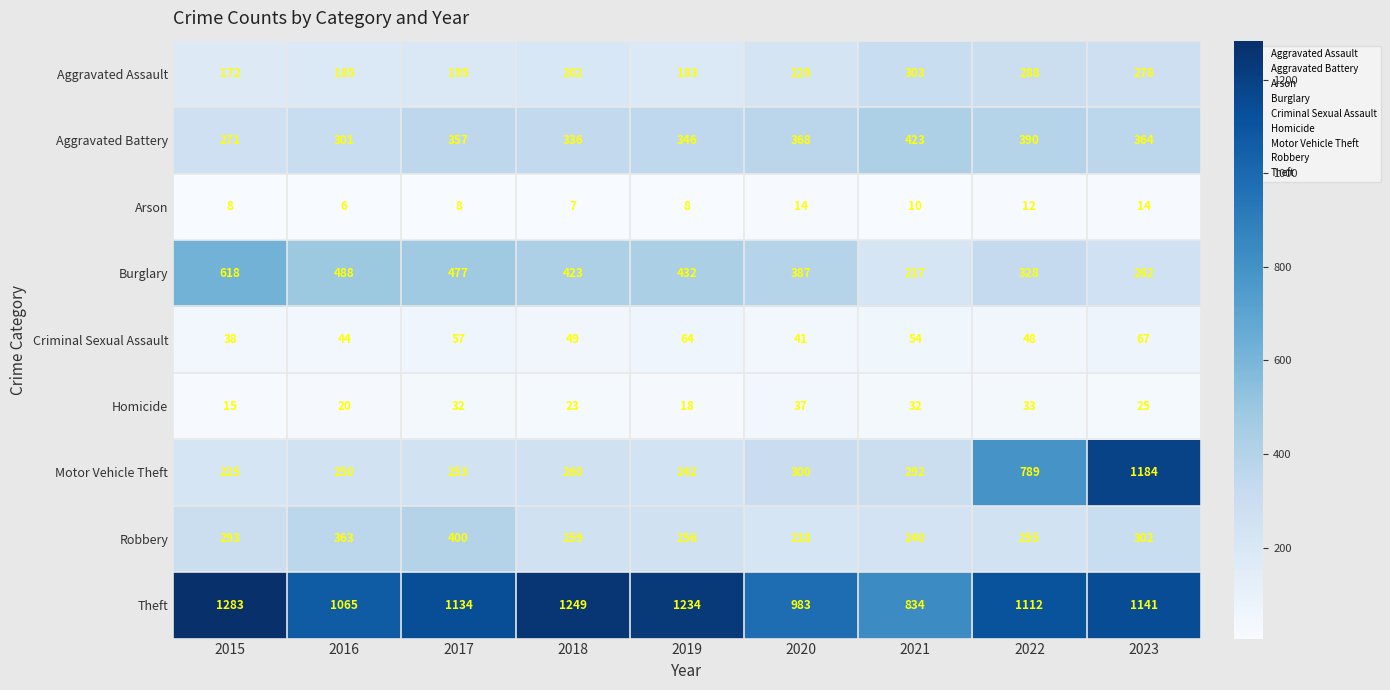

At which label is Aggravated Assault closest to 237?

2020